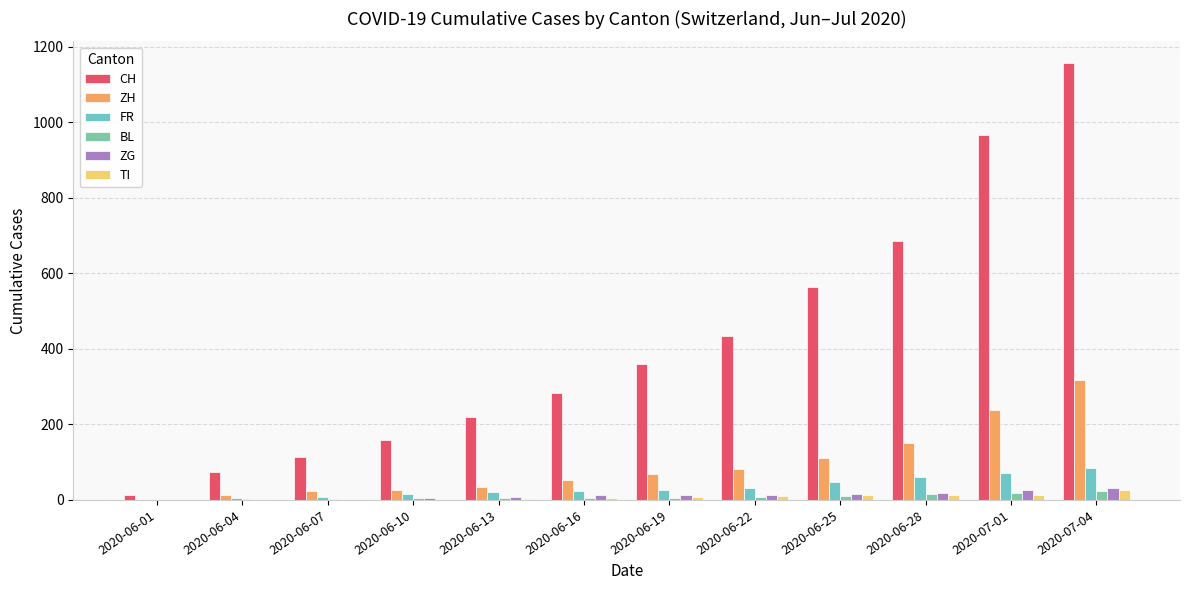

What is the difference between the second highest and minimum values in the BL series?

17